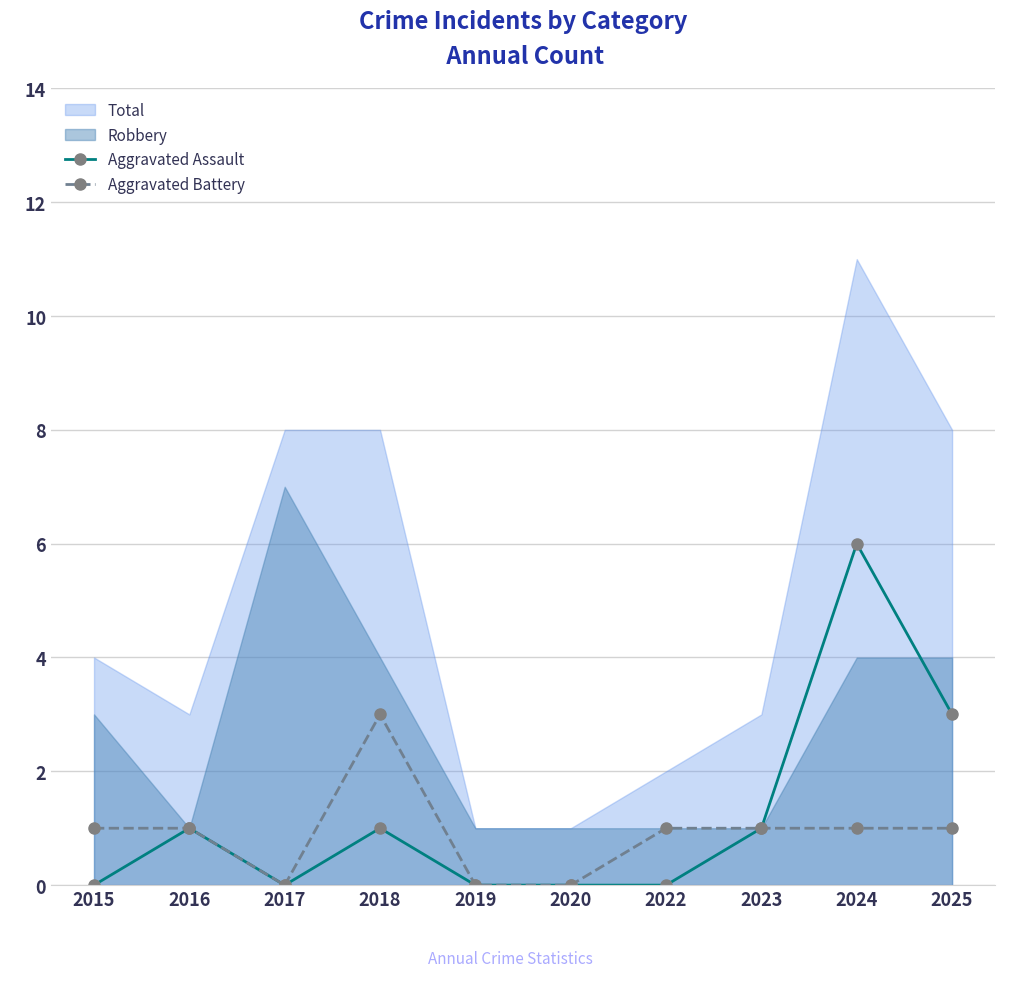

Between 2018 and 2022, which series saw the biggest shift?

Aggravated Battery